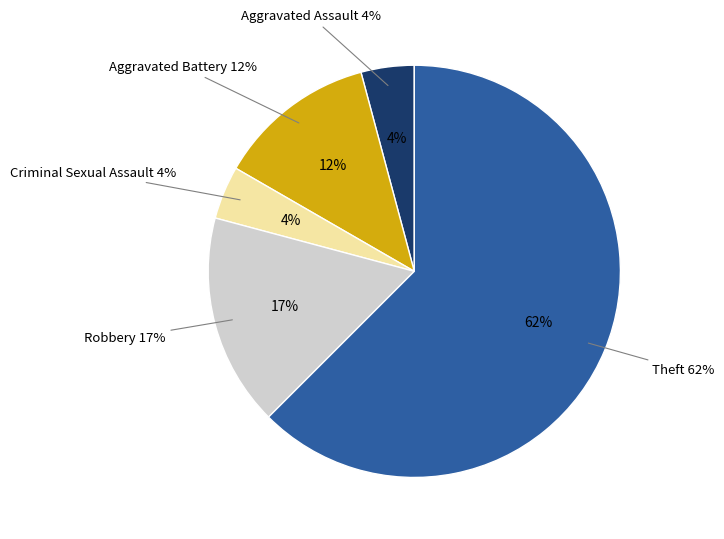

What is the largest slice in the pie chart?

Theft